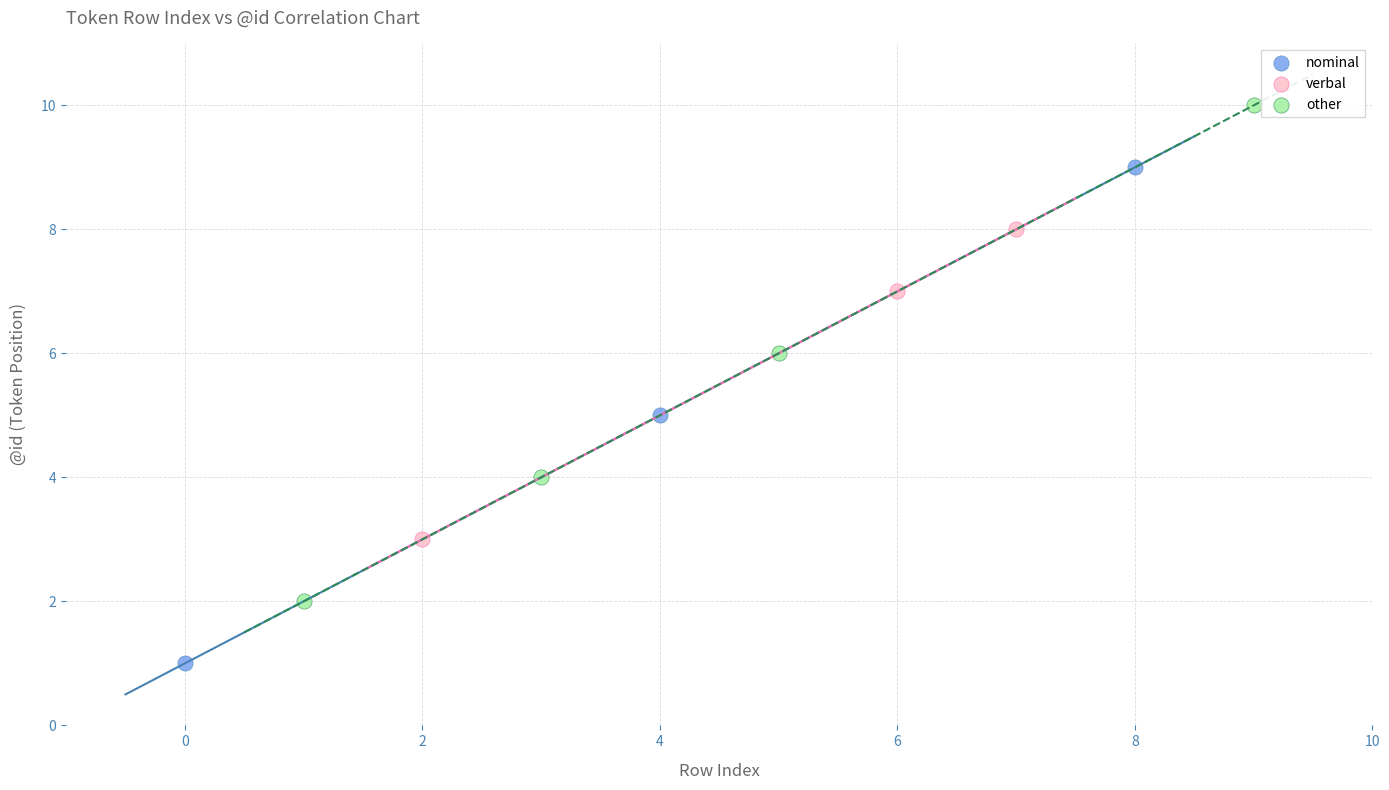

Which series contains the highest Y value?

other